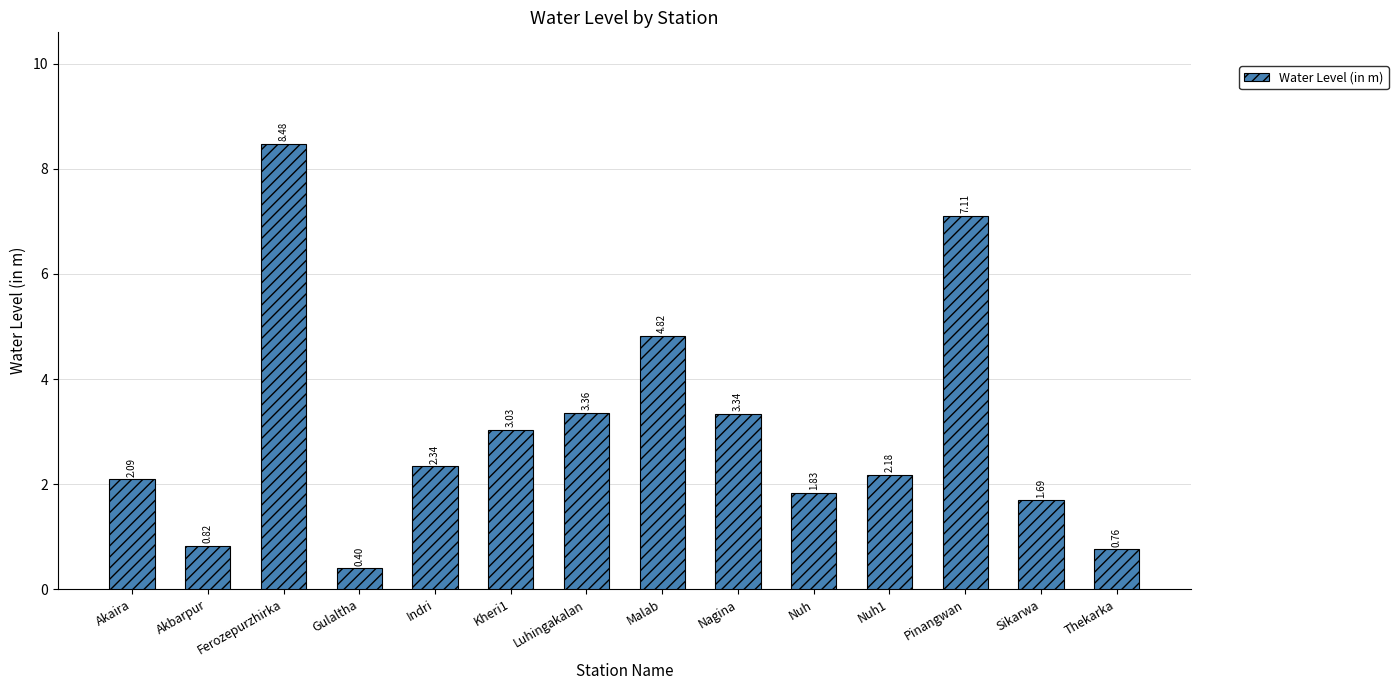

Which has a higher value, Gulaltha or Thekarka?

Thekarka